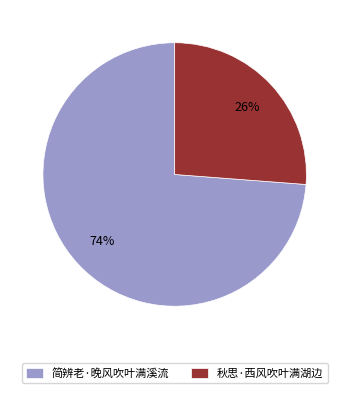

Which category has the smallest portion of the pie?

秋思·西风吹叶满湖边